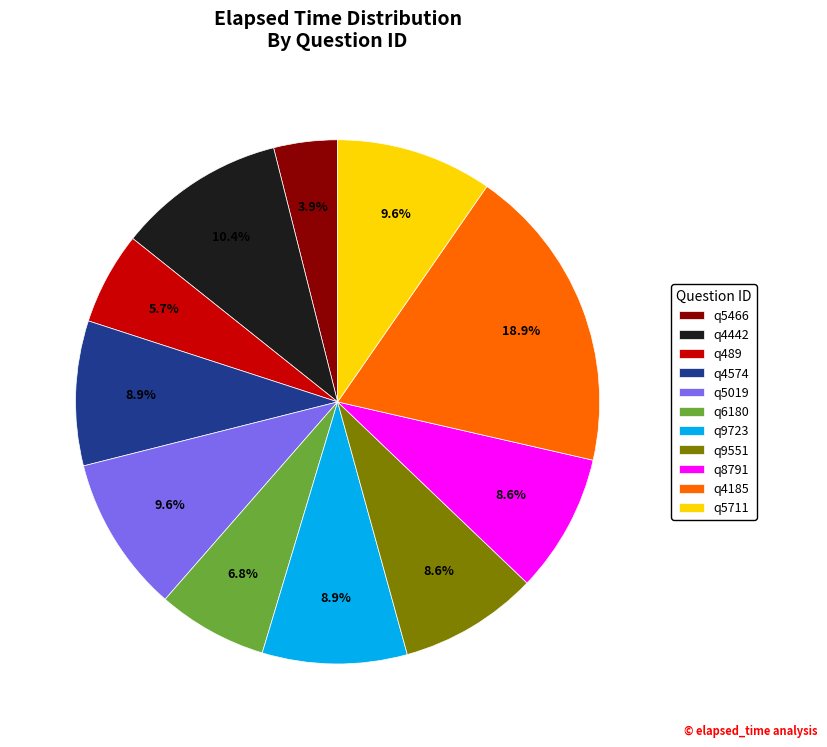

Is there a majority slice in this chart?

No